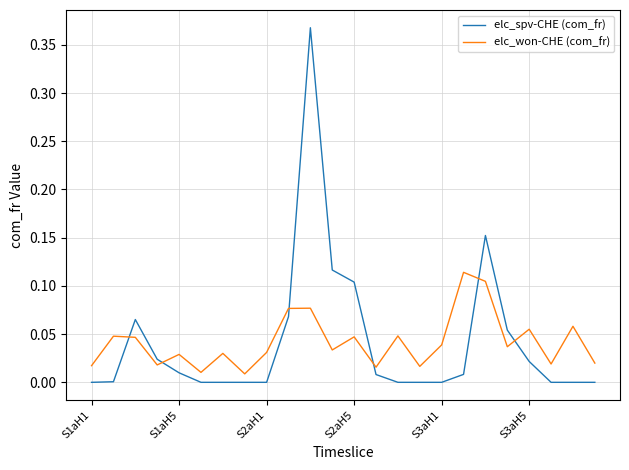

True or false: elc_spv-CHE (com_fr) and elc_won-CHE (com_fr) intersect in this chart.

True